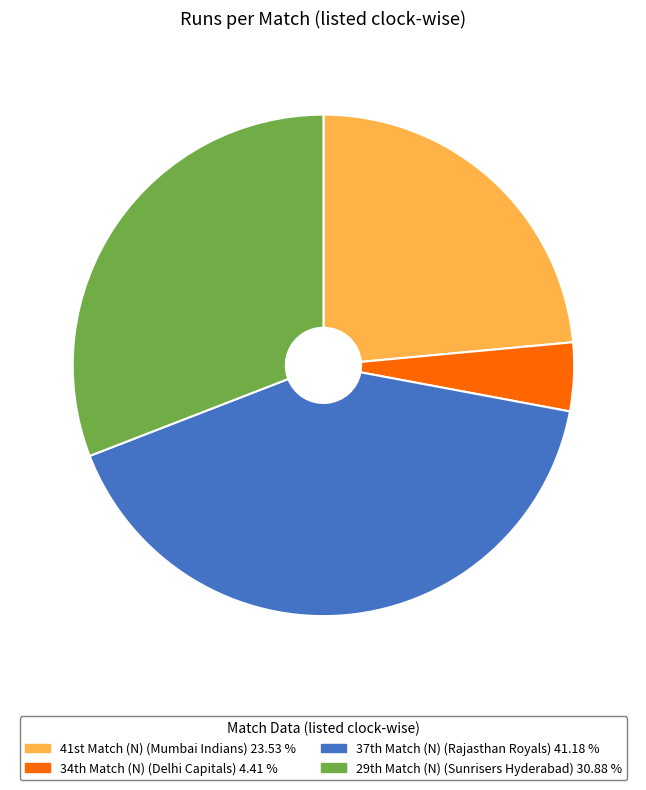

Rank the categories by value from highest to lowest.

37th Match (N), 29th Match (N), 41st Match (N), 34th Match (N)